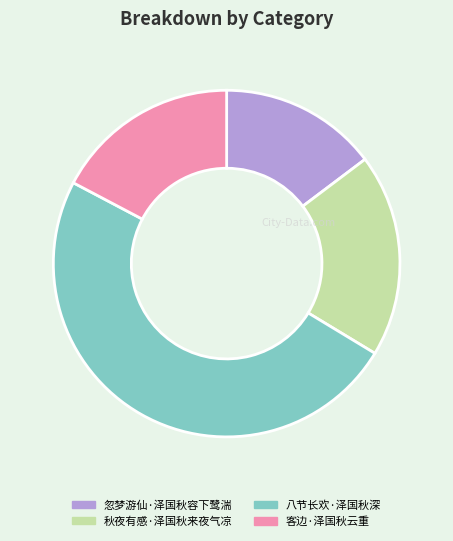

Is it true that 秋夜有感·泽国秋来夜气凉 is 10% of the pie?

False